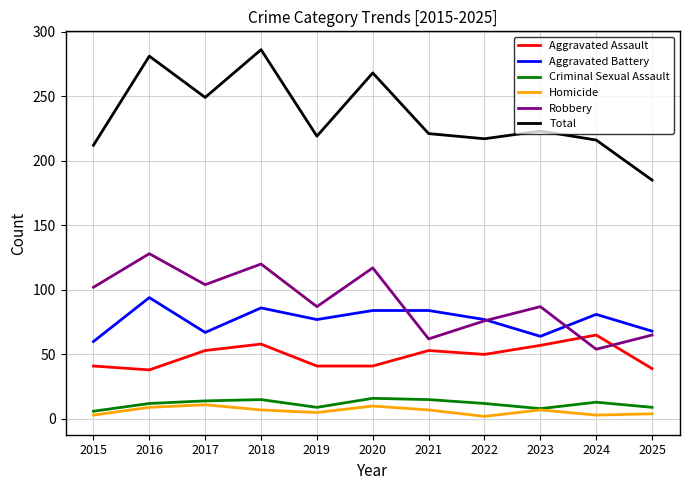

True or false: Homicide and Robbery cross at least once.

False